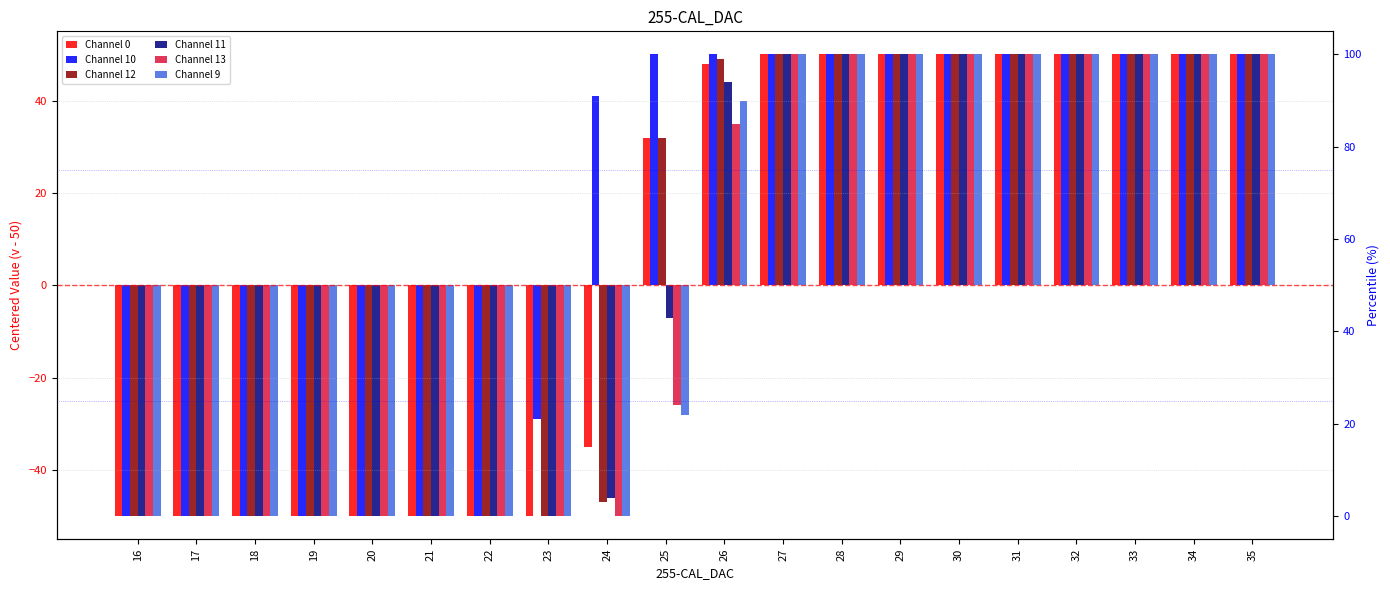

The value of Channel 0 at 23 is -50. True or false?

True